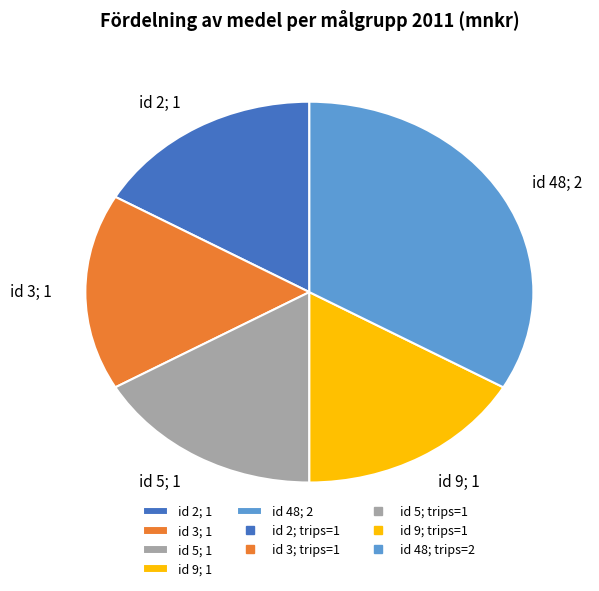

Which slice is the largest?

id 48; 2